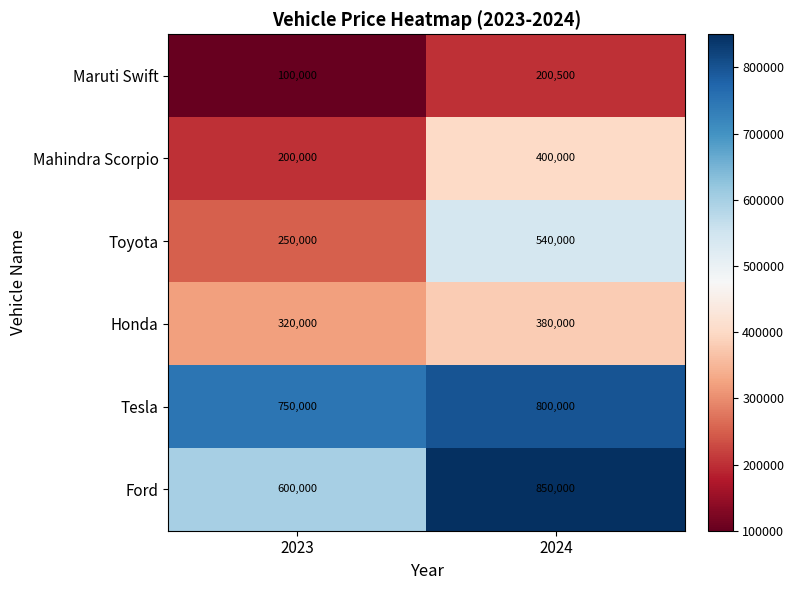

Reading right to left, extract all data points from this chart.

Maruti Swift: 200500	100000
Mahindra Scorpio: 400000	200000
Toyota: 540000	250000
Honda: 380000	320000
Tesla: 800000	750000
Ford: 850000	600000